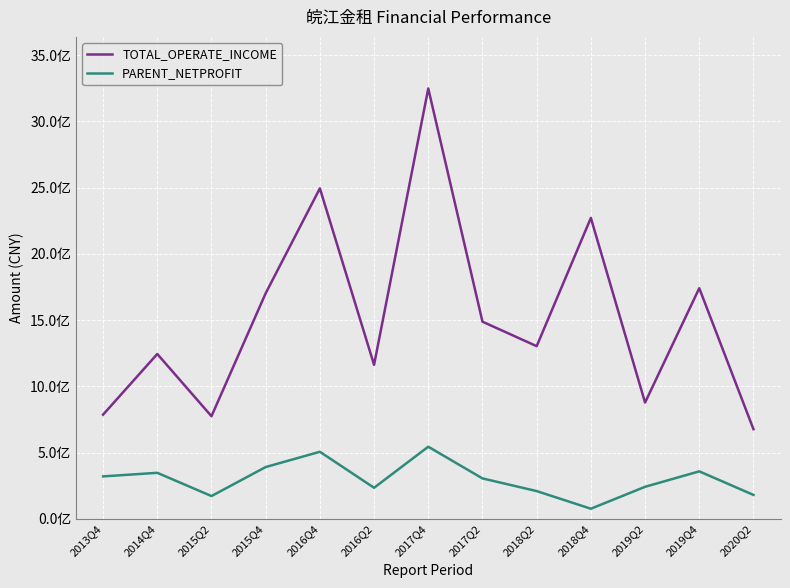

What are all the series names shown in the legend?

TOTAL_OPERATE_INCOME, PARENT_NETPROFIT